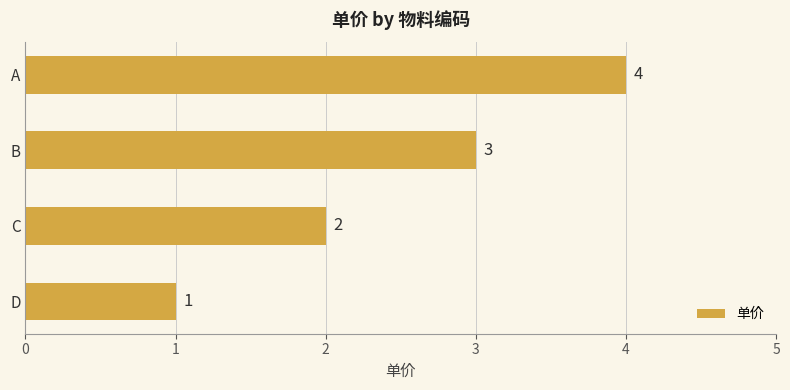

Which category has the lowest value across all series?

D